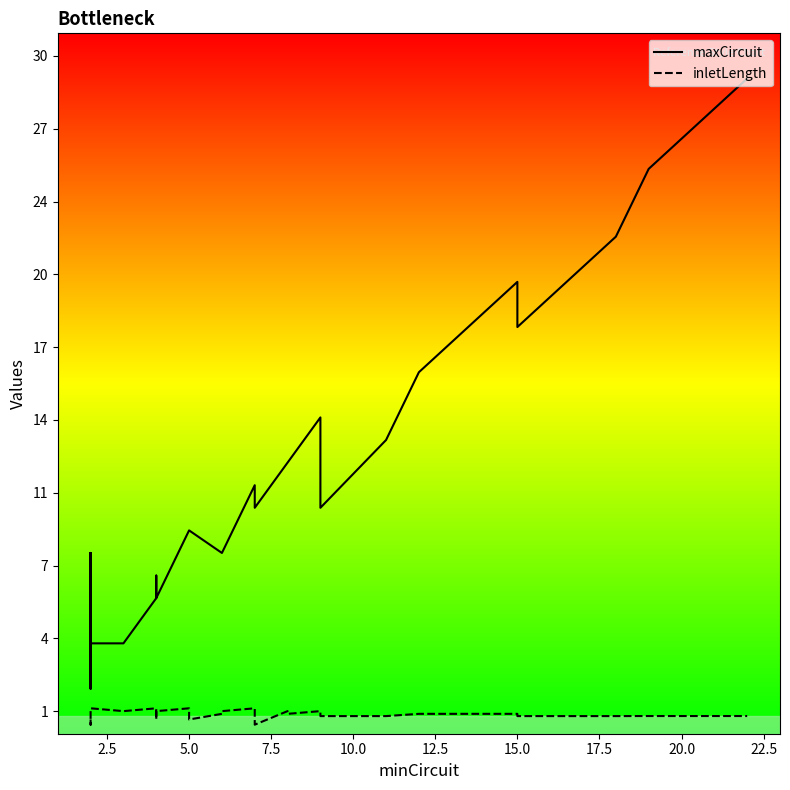

True or false: inletLength and maxCircuit cross at least once.

False